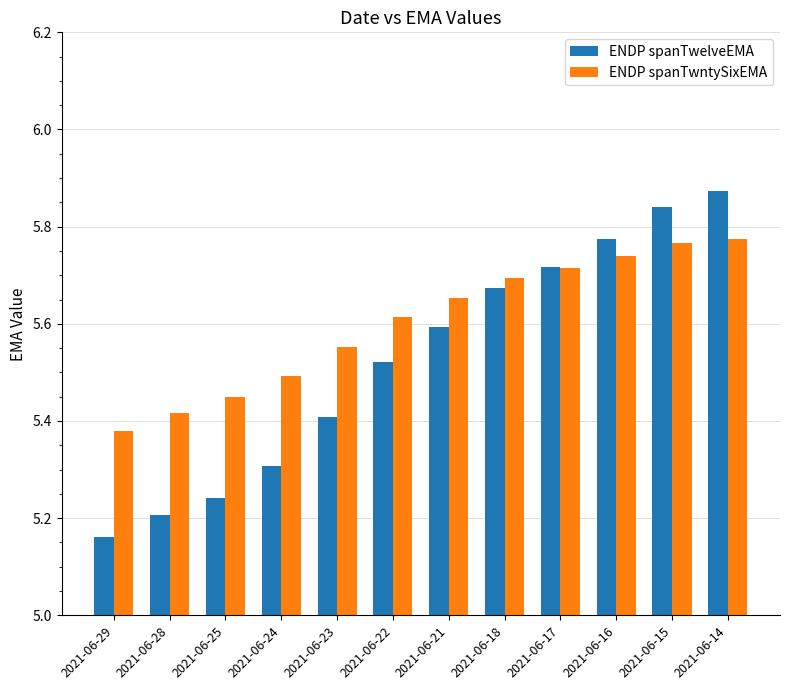

Which label corresponds to the smallest value in the chart?

2021-06-29